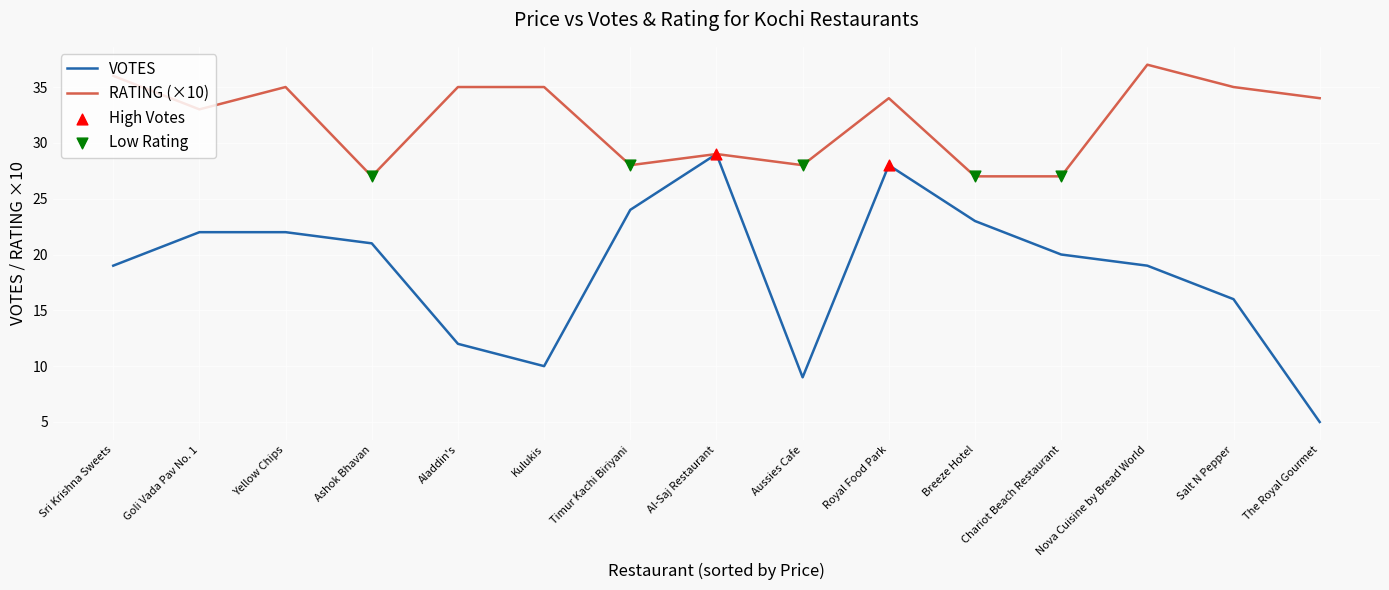

Which series changed the most between Yellow Chips and Salt N Pepper?

VOTES